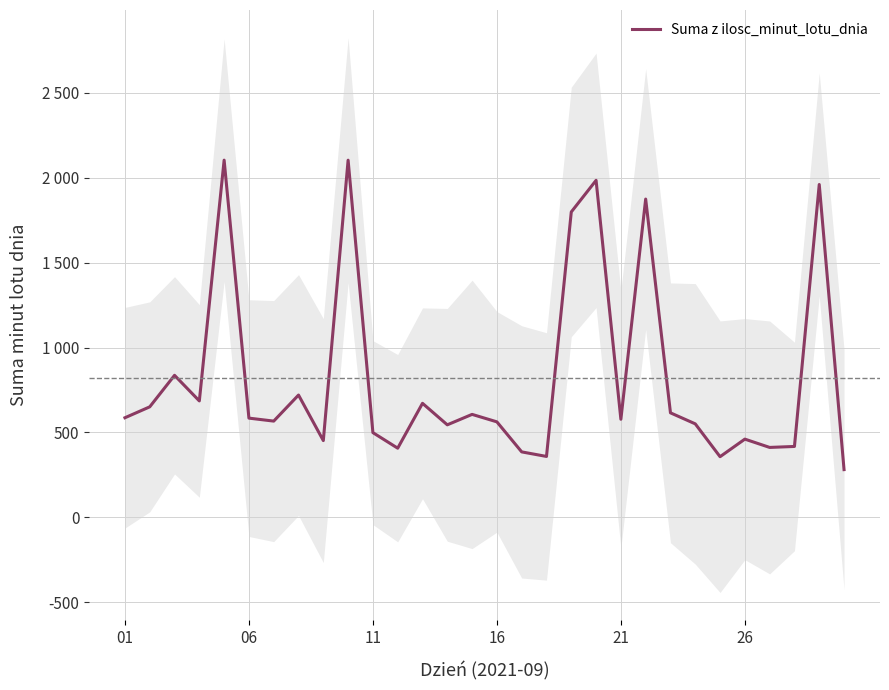

Where does the data first go above 584?

01